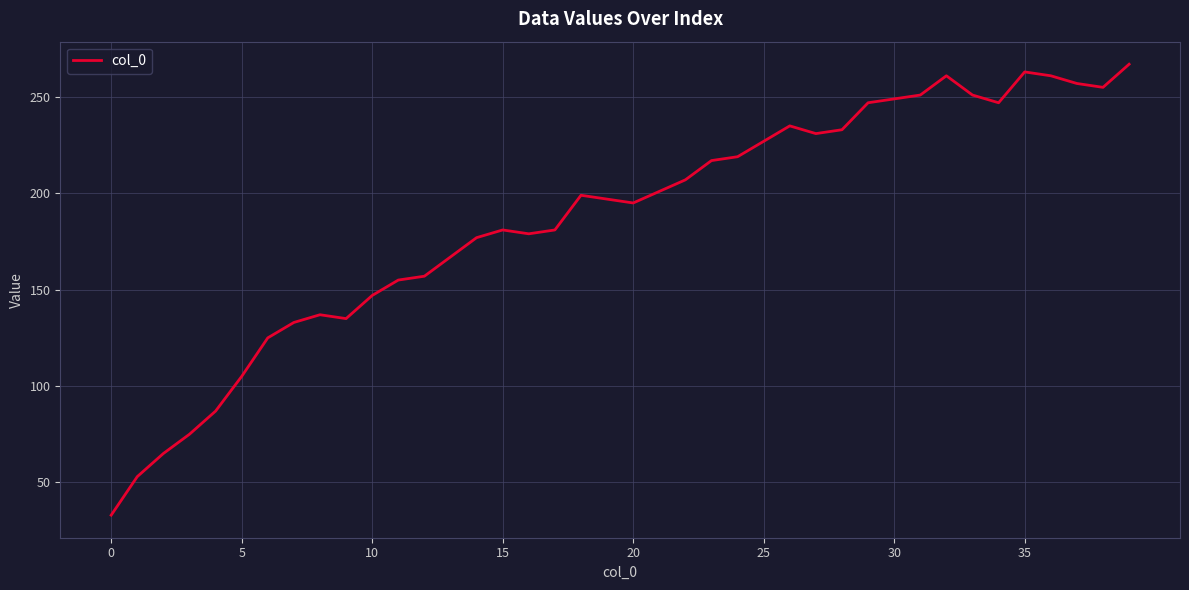

What is the maximum value shown in the chart?

267